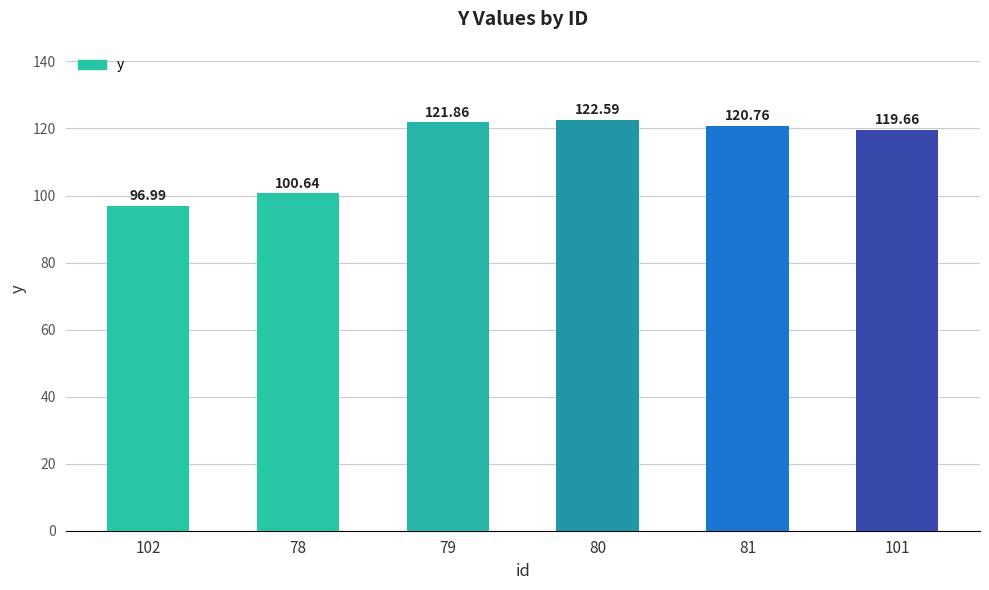

What is the ratio of the value at 81 to the value at 78?

1.2